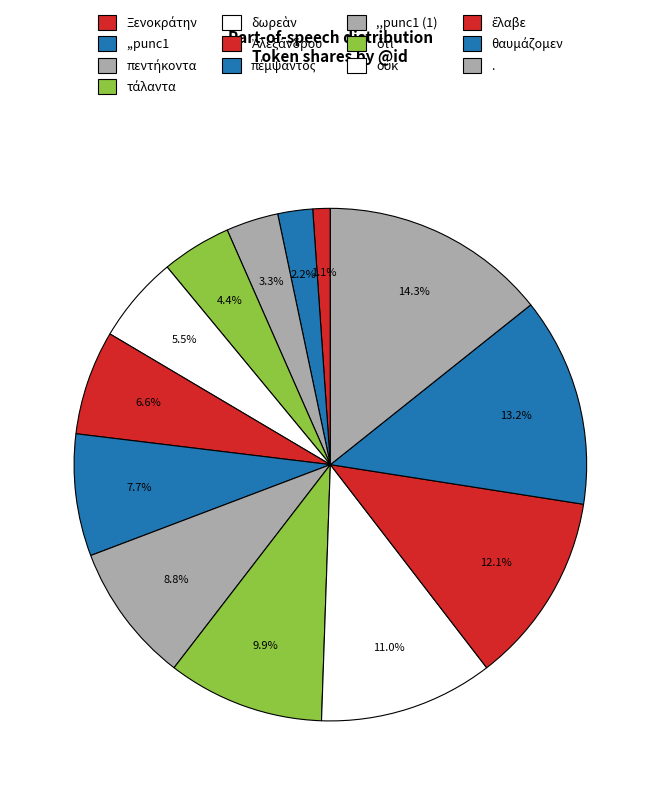

How many segments does this pie chart have?

13